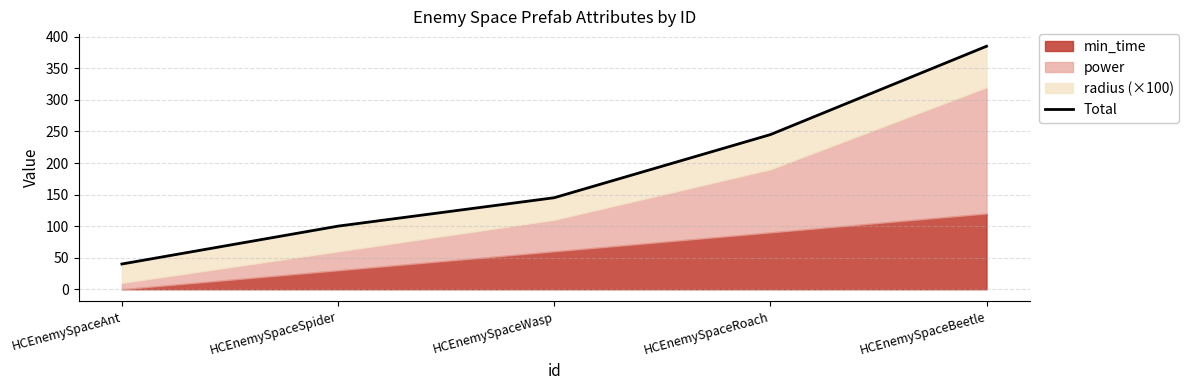

True or false: there are more than 2 points higher than both neighbors.

False